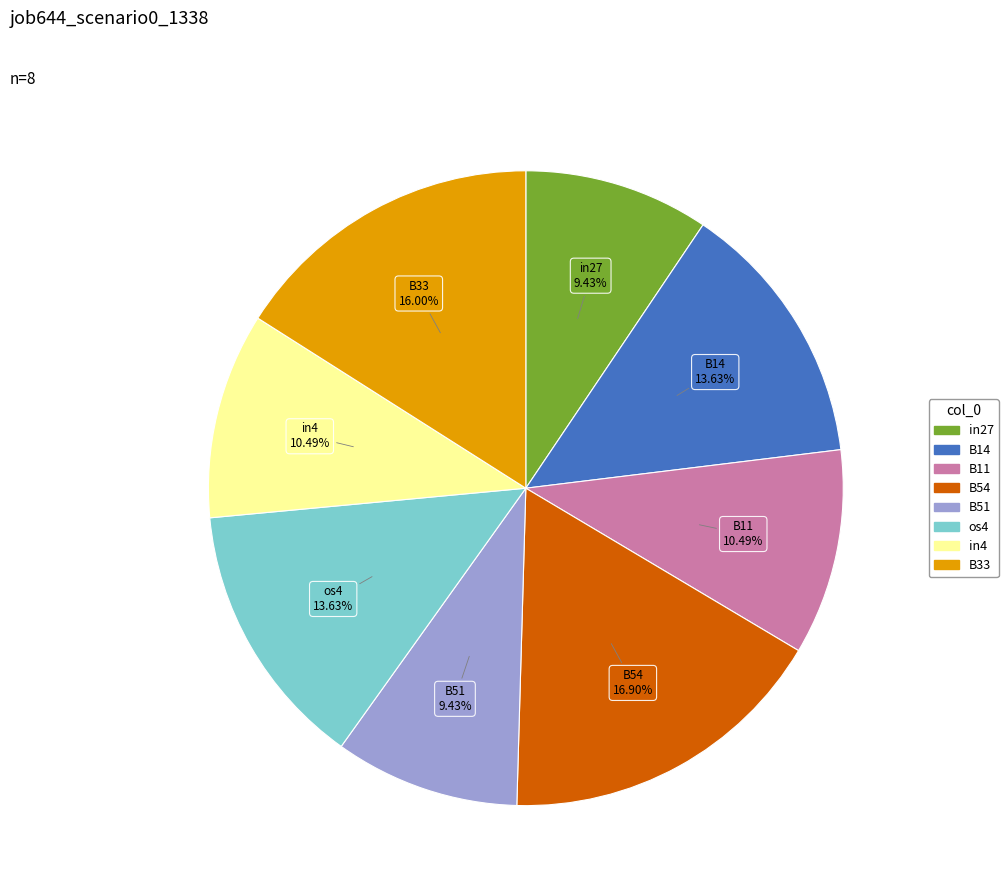

Count the number of slices in the pie.

8